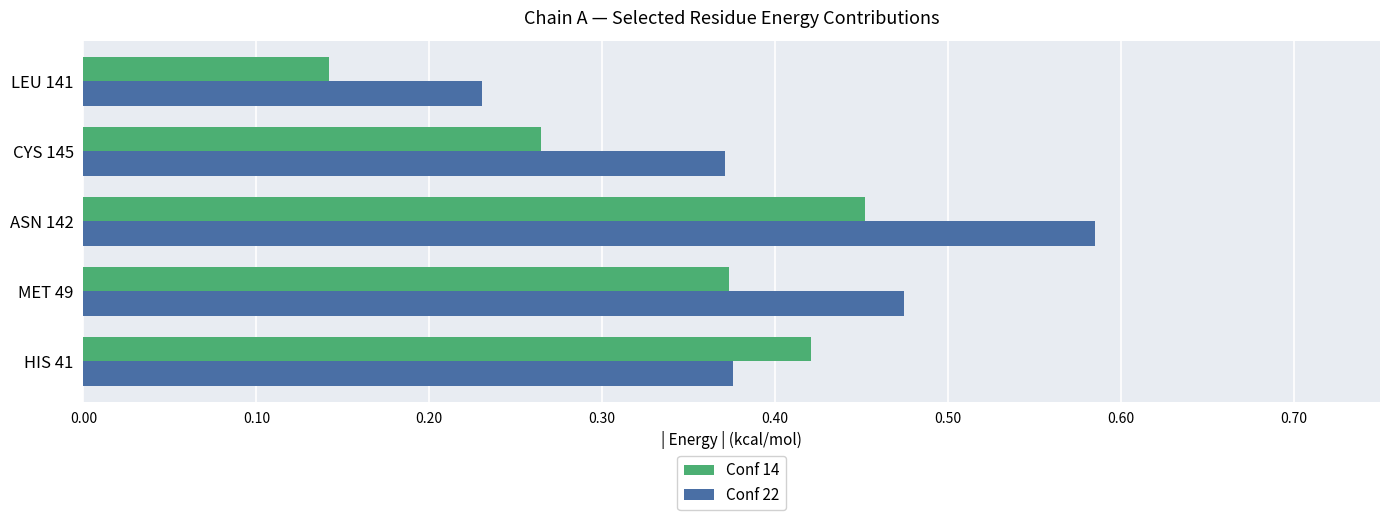

At which label is Conf 14 closest to 0?

LEU 141